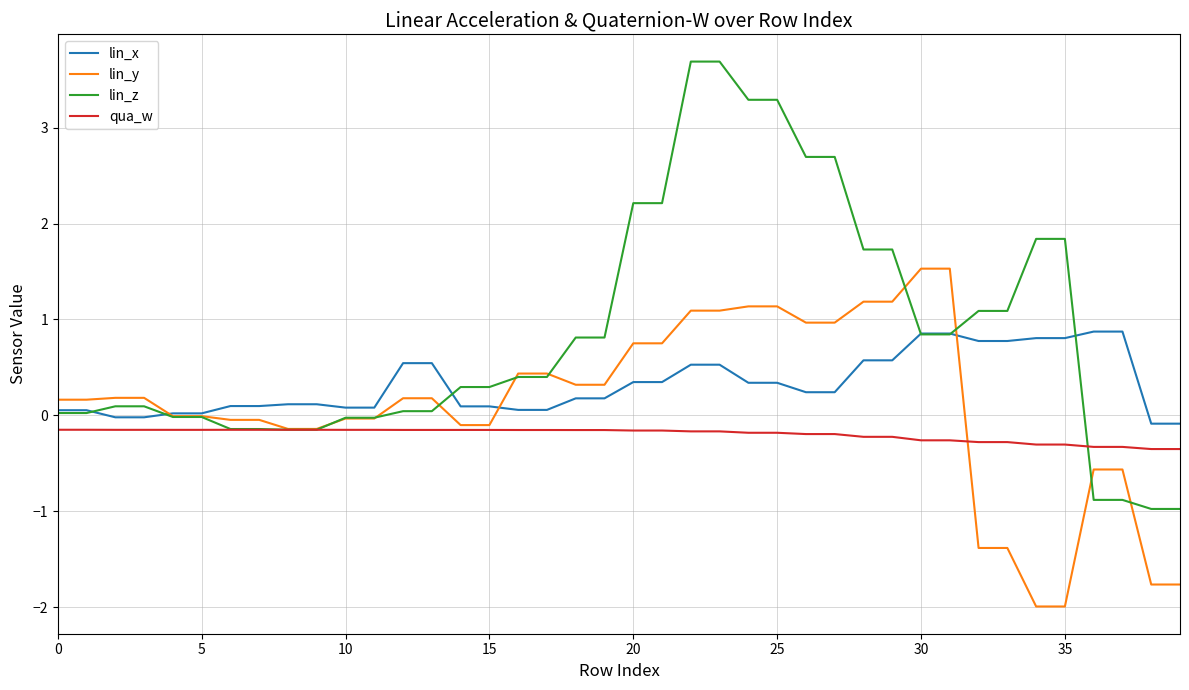

List the series in order of their peak value, lowest first.

qua_w, lin_x, lin_y, lin_z